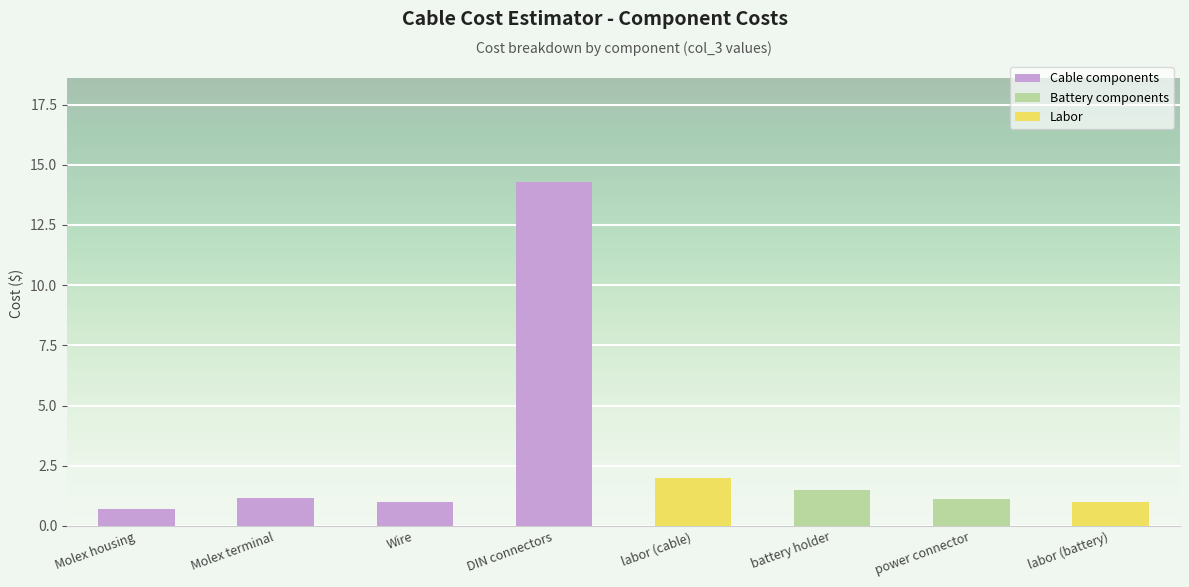

Reading left to right, what are all the values shown in this chart?

0.7	1.2	1.0	14.3	2.0	1.5	1.1	1.0